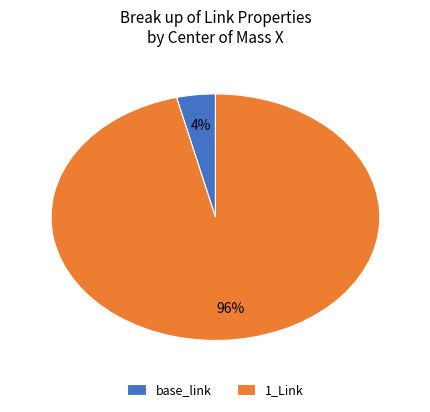

Which has a higher value, base_link or 1_Link?

1_Link